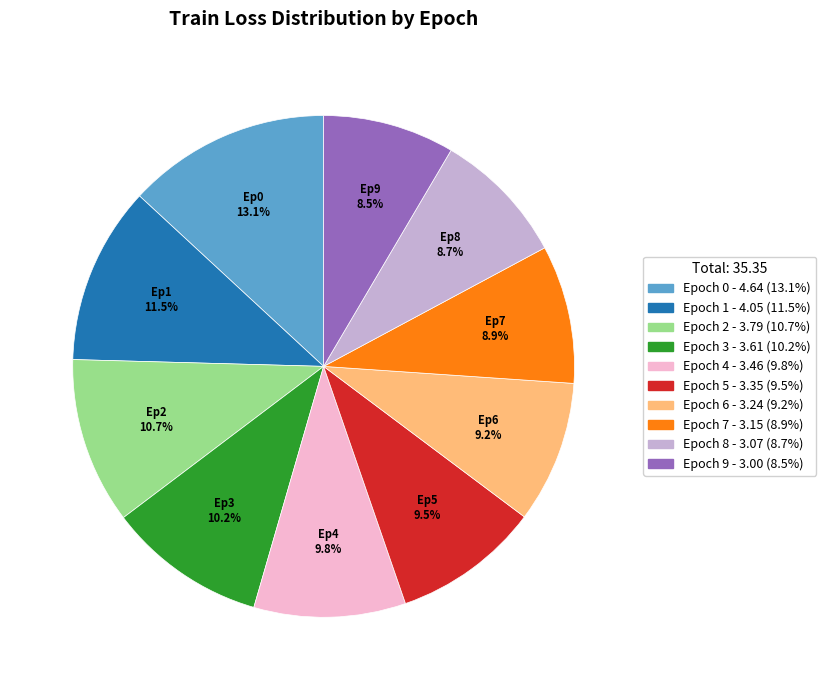

True or false: Epoch 0 accounts for 13% of the total.

True